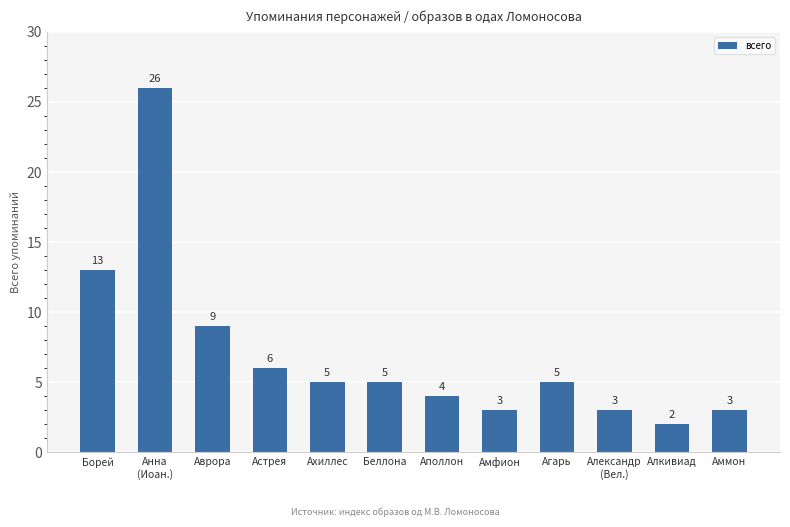

What is the ratio of the value at Борей to the value at Анна
(Иоан.)?

0.5